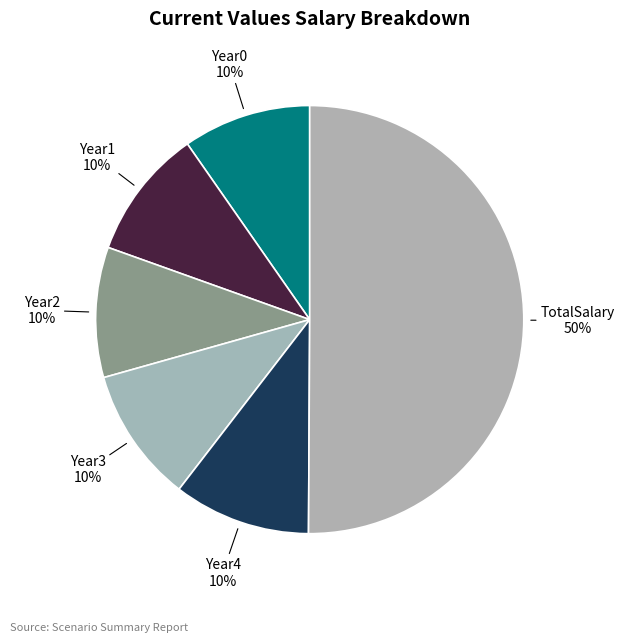

How many segments does this pie chart have?

6